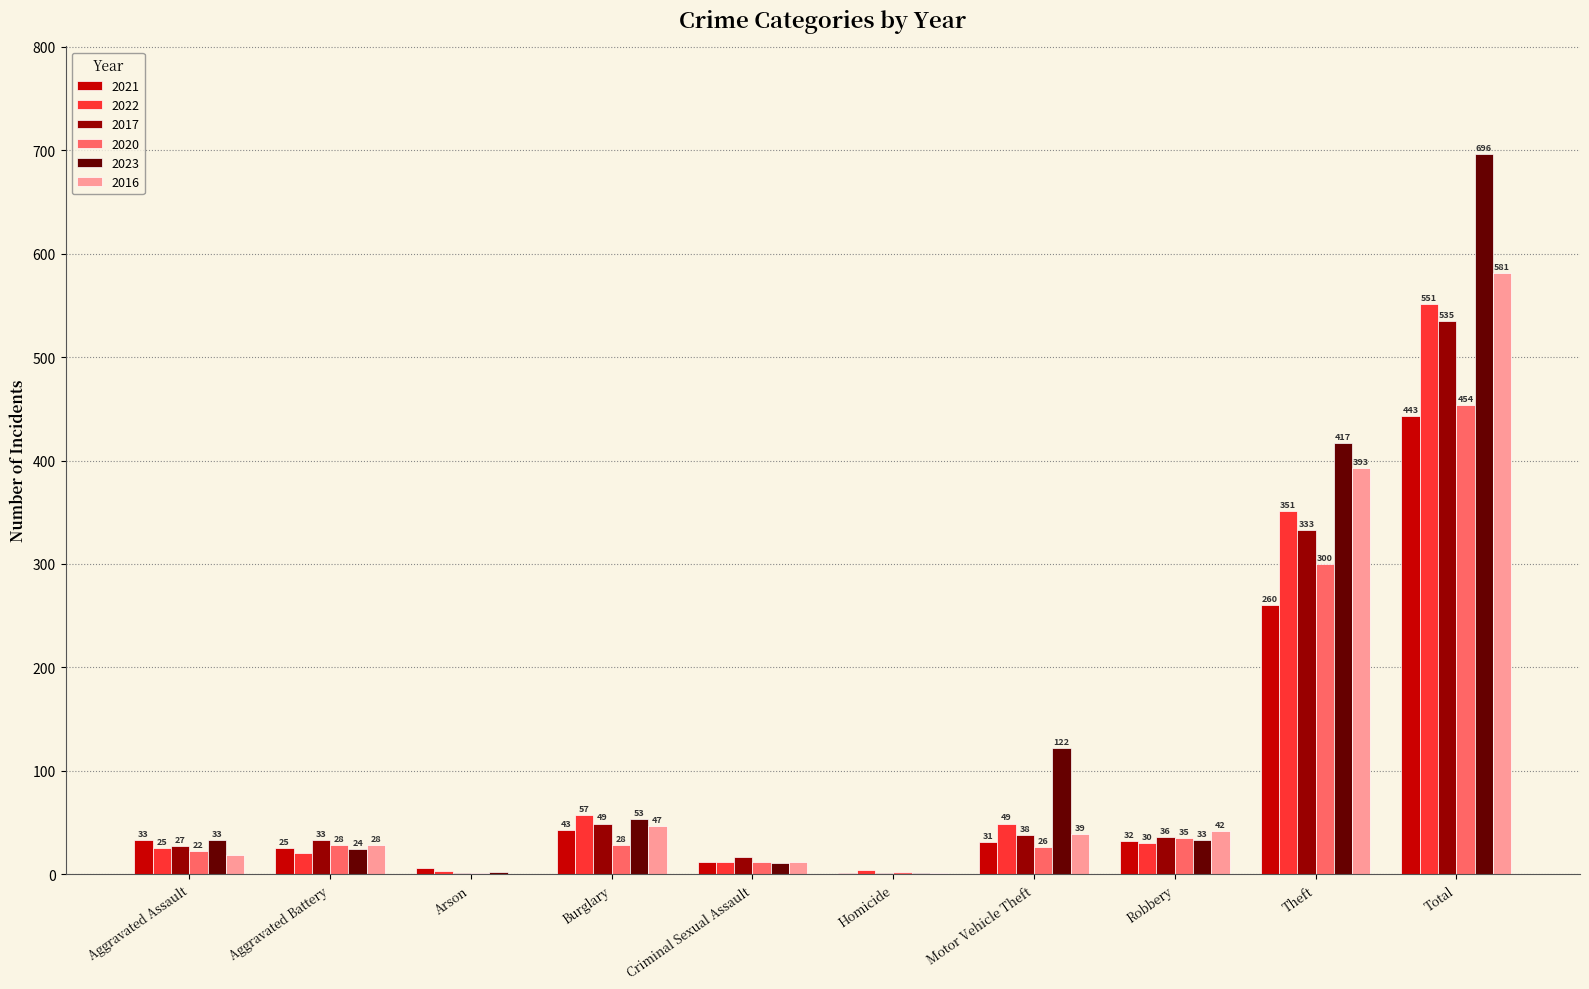

At which category is the sum across all series the highest?

Total